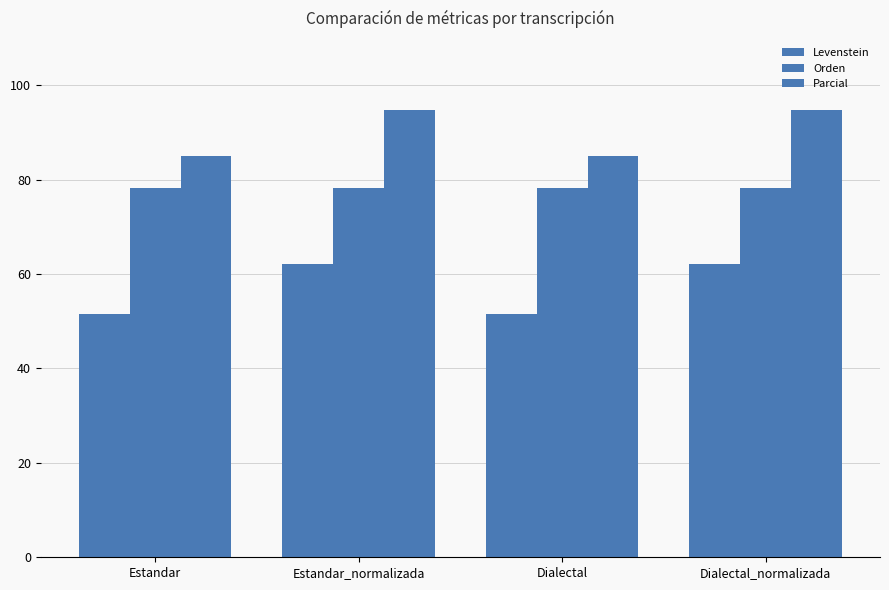

How many distinct data groups are displayed?

3